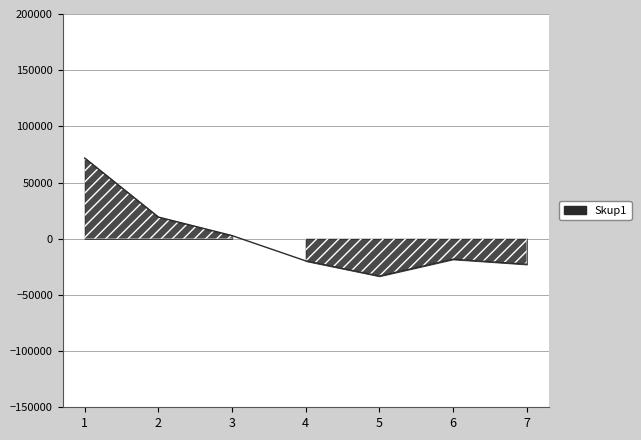

Reading right to left, what are all the values shown in this chart?

-22714.3	-18214.3	-33214.3	-19714.3	2785.7	19285.7	71785.7